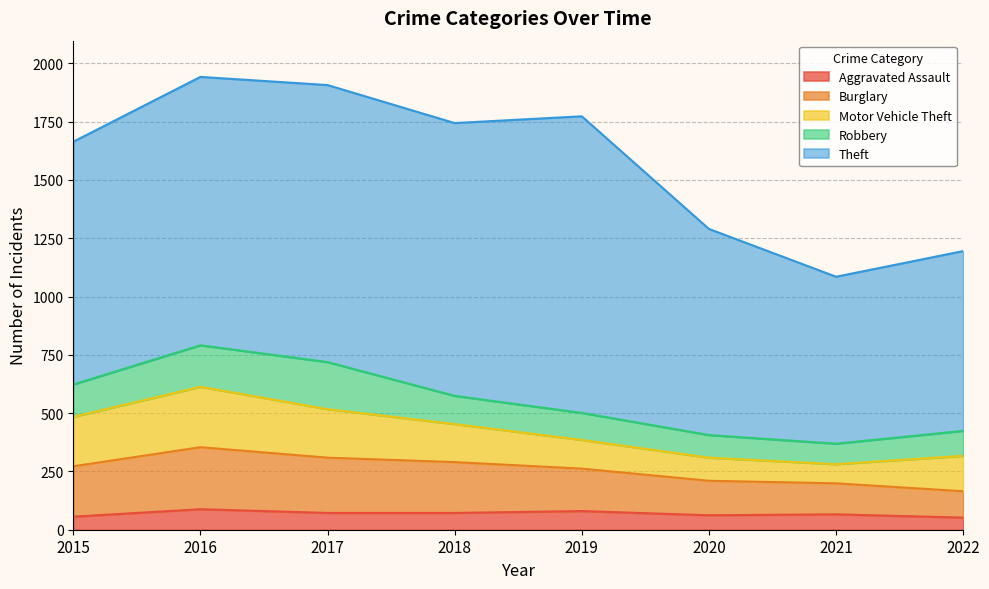

What is the maximum value shown in the chart?

1272